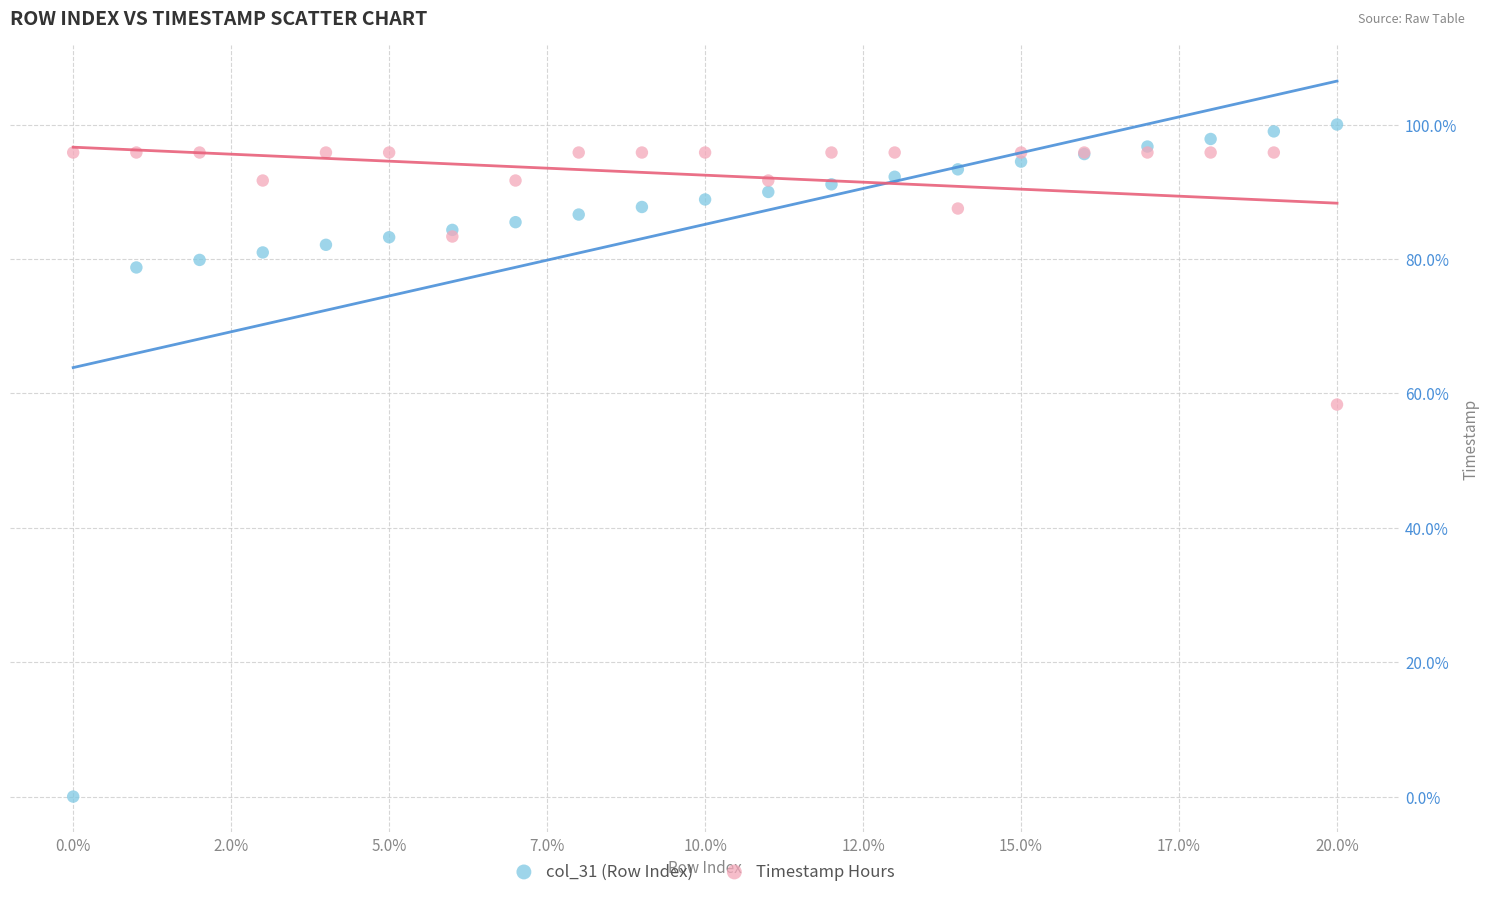

Which series has the largest Y range (max minus min)?

col_31 (Row Index)